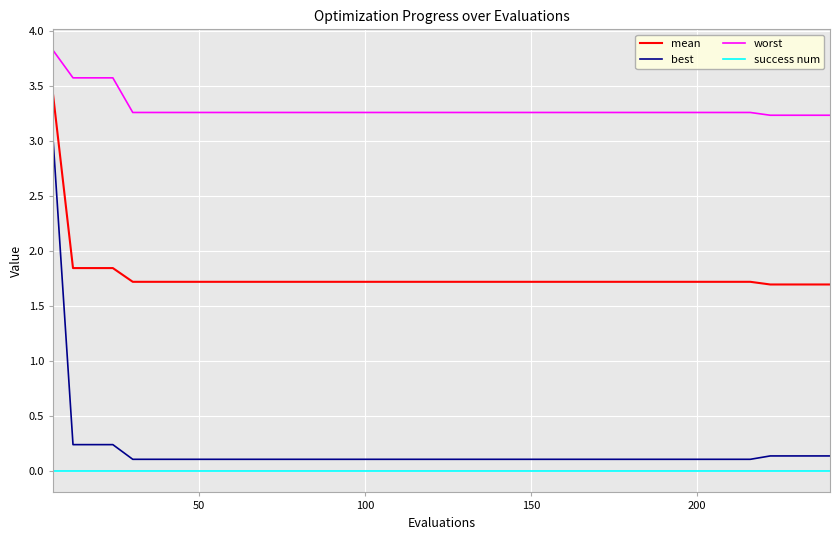

Which series has the widest spread of values?

best